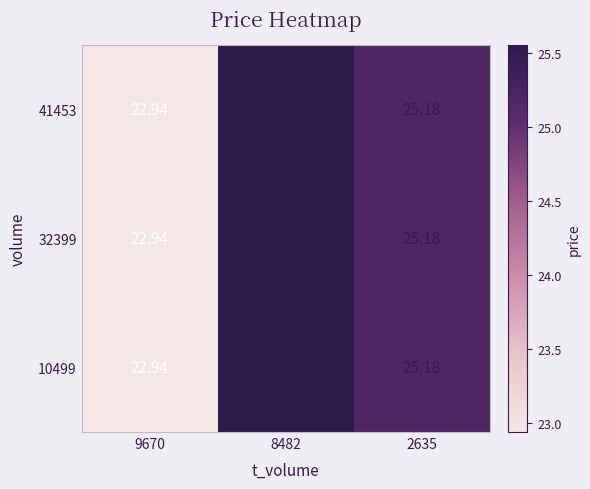

Is the value of 41453 at 8482 greater than the value of 32399 at 2635?

Yes